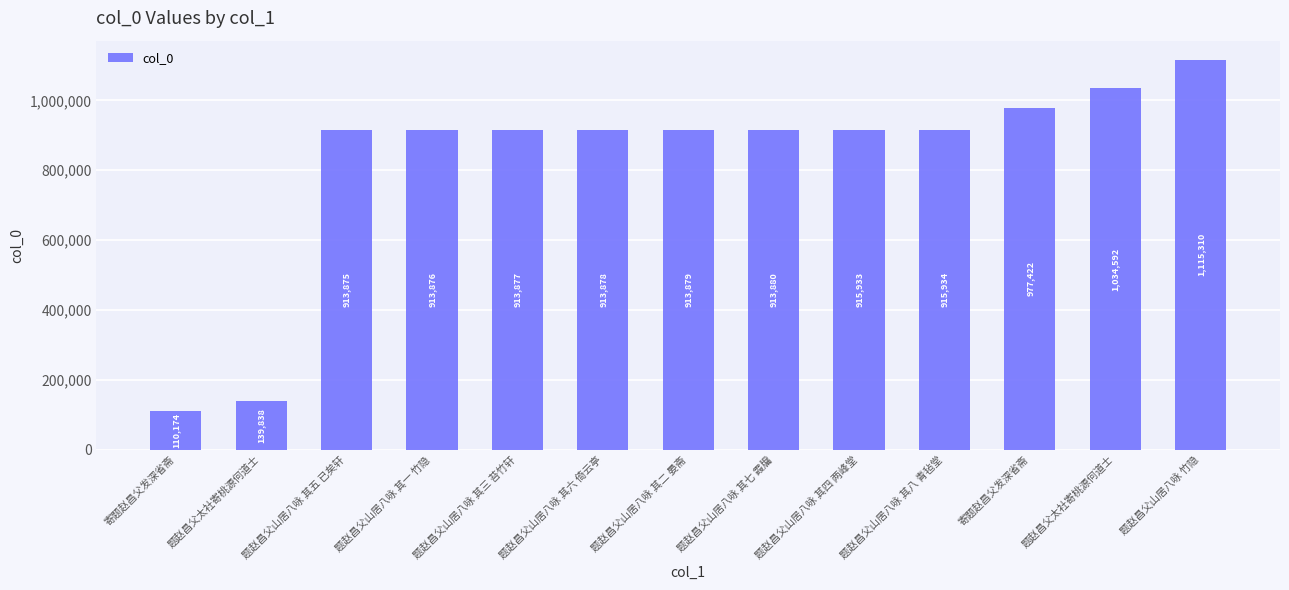

At which category does the chart reach its minimum across all series?

寄题赵昌父发深省斋